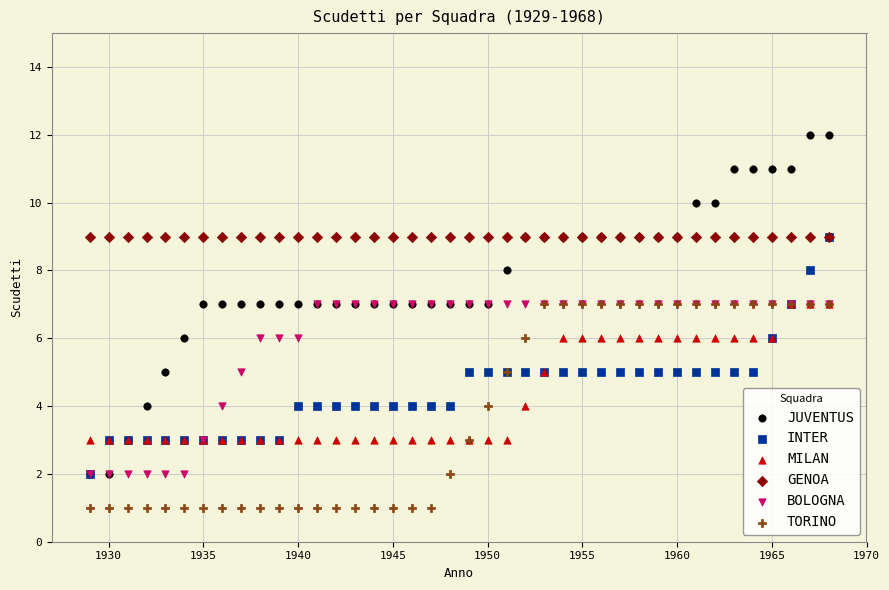

What are all the series names shown in the legend?

JUVENTUS, INTER, MILAN, GENOA, BOLOGNA, TORINO